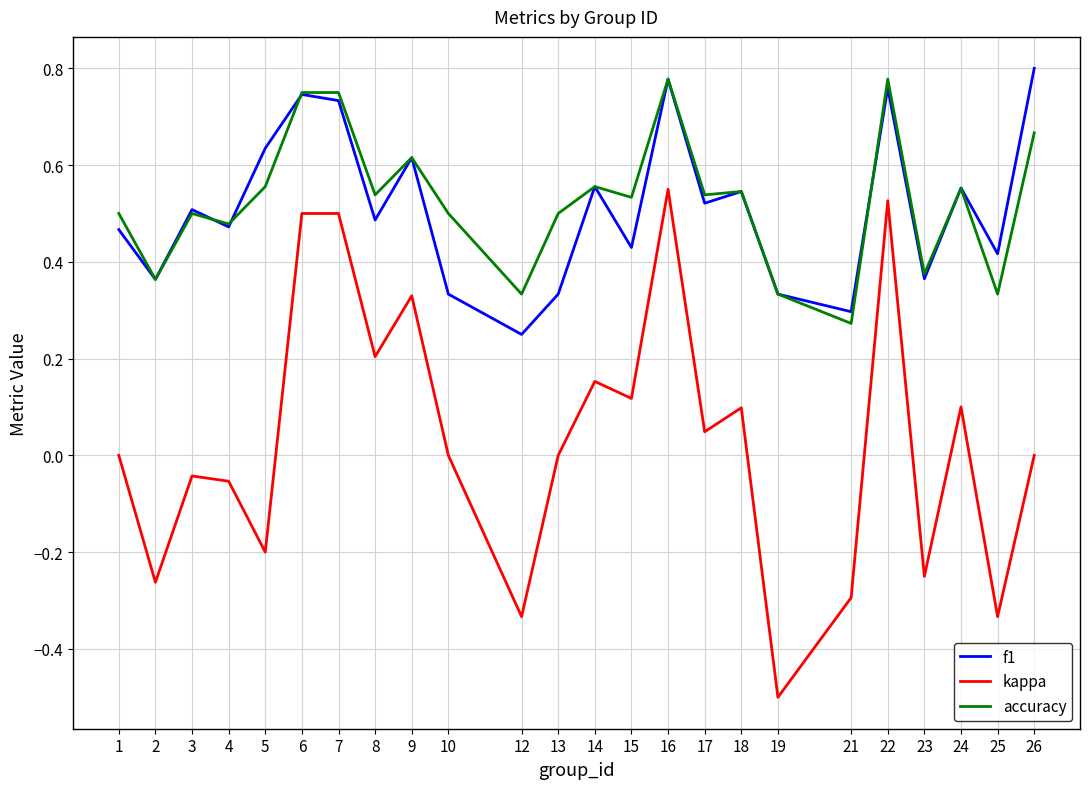

Is it true that accuracy equals 0.5 at 1?

True